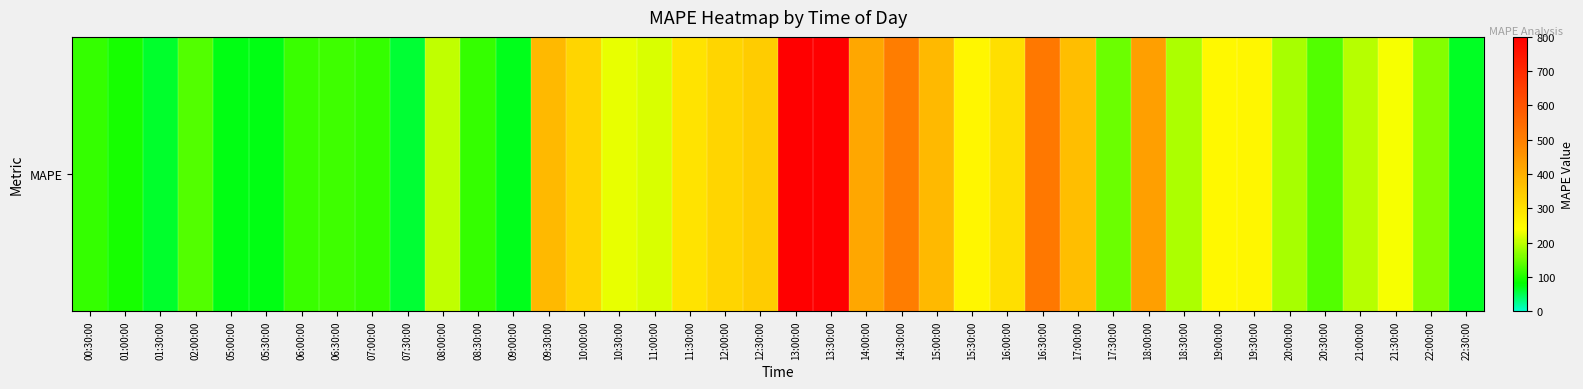

Which category has the lowest value across all series?

07:30:00